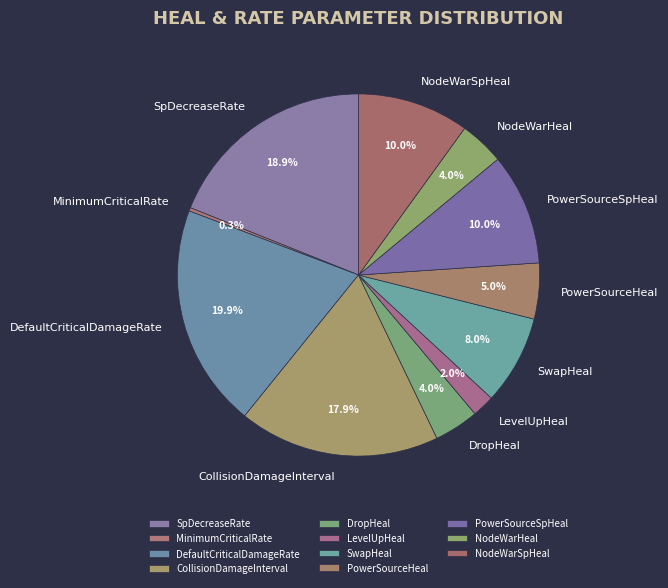

To the nearest percent, what is the difference between the PowerSourceSpHeal and NodeWarHeal slice percentages?

6%